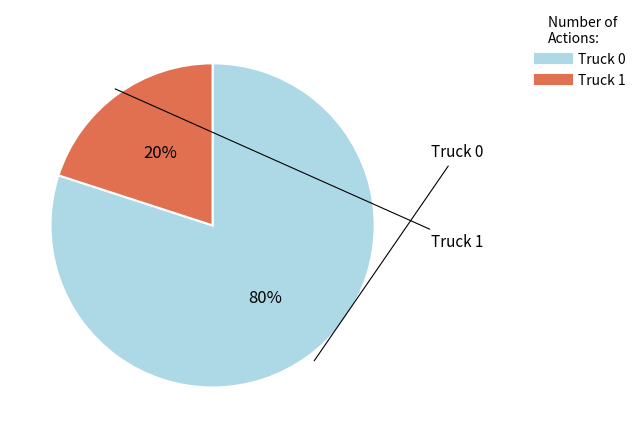

To the nearest percent, what portion does Truck 1 represent?

20%